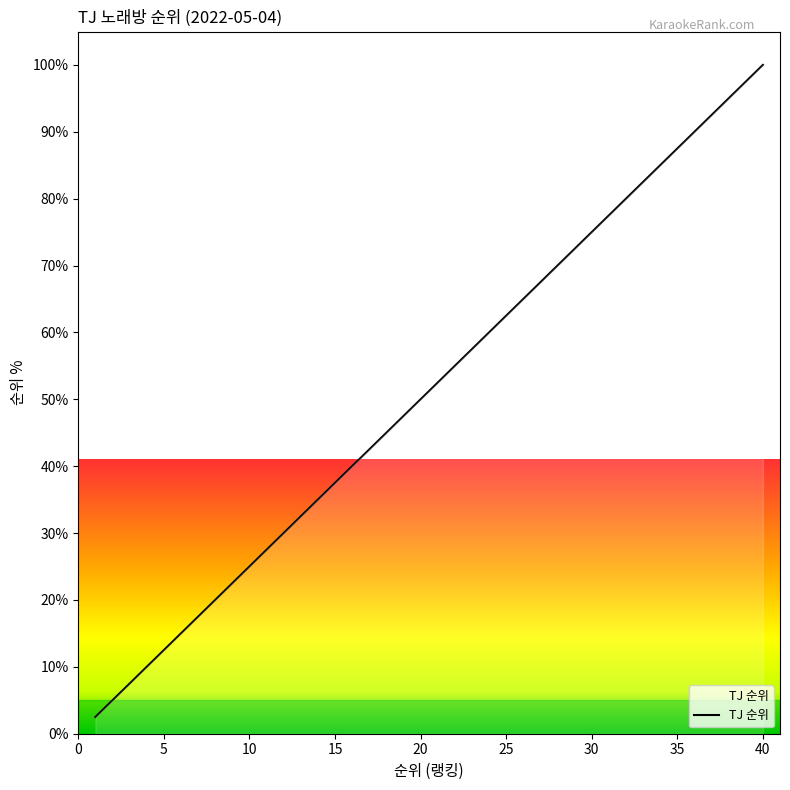

What is the minimum value shown in the chart?

2.5